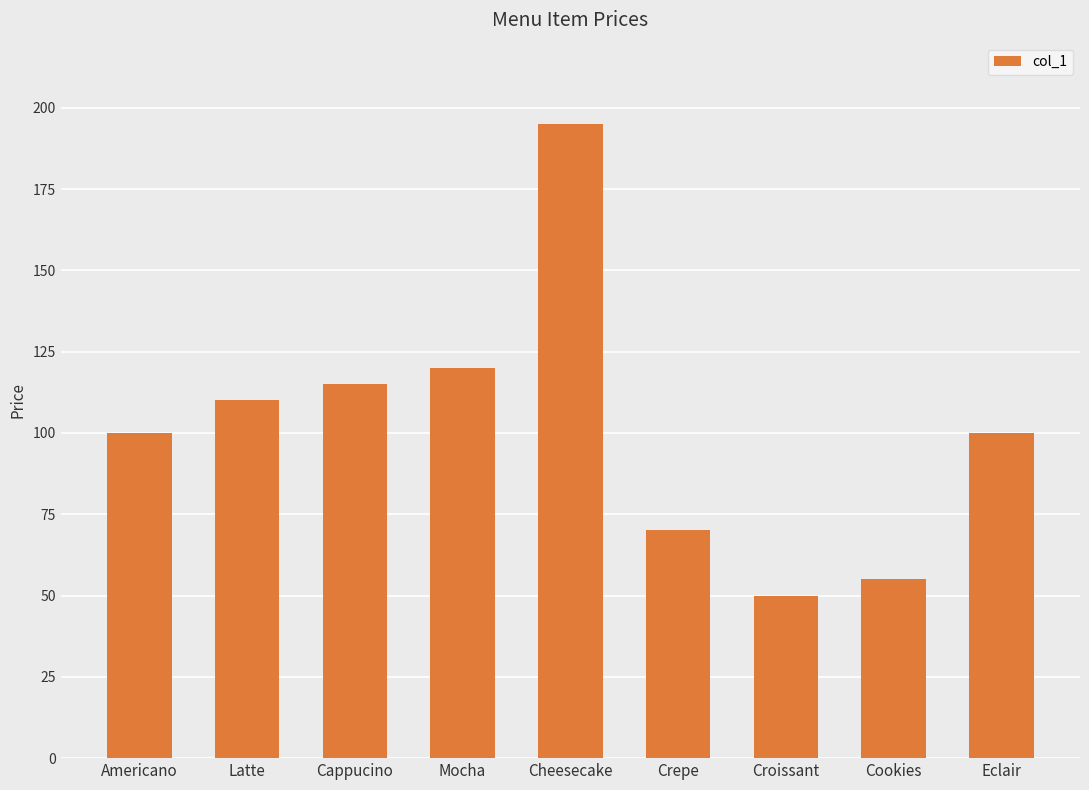

What is the minimum value shown in the chart?

50